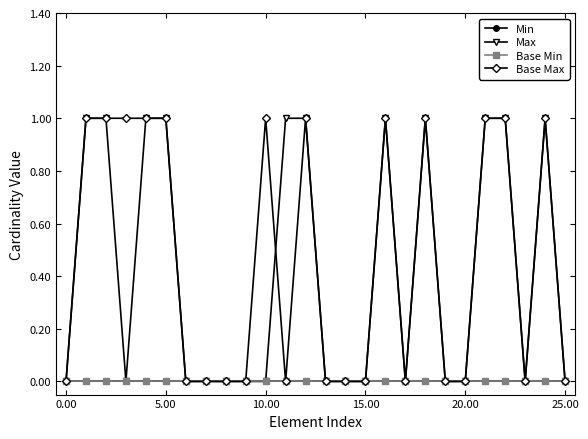

Which series has the largest total across all categories?

Base Max